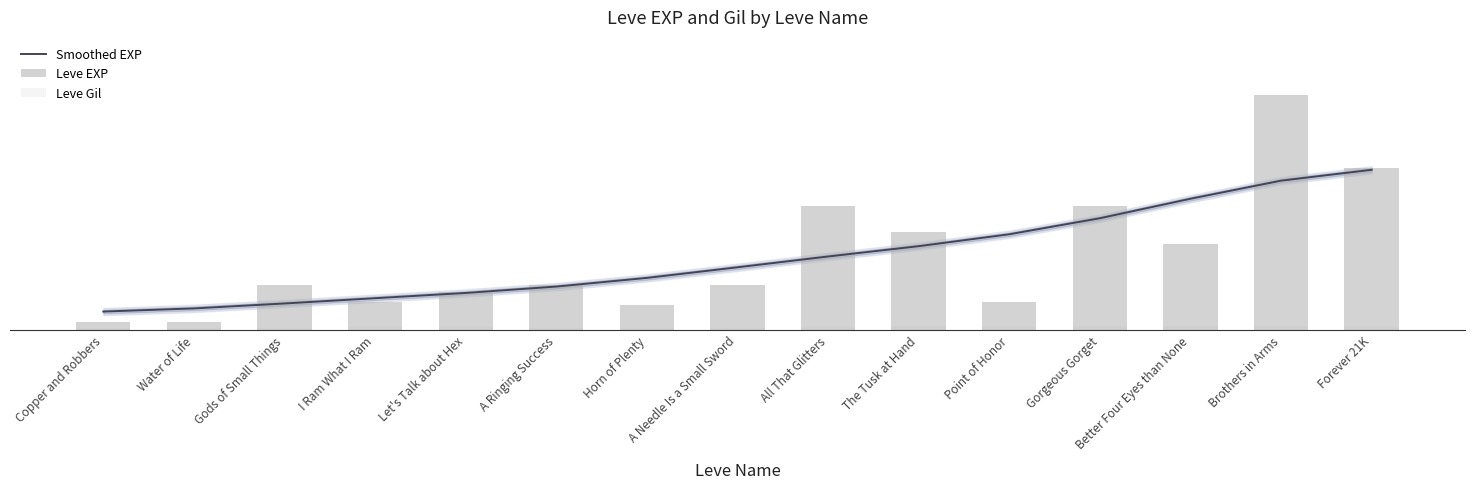

Is it true that Smoothed EXP equals 10484 at The Tusk at Hand?

False